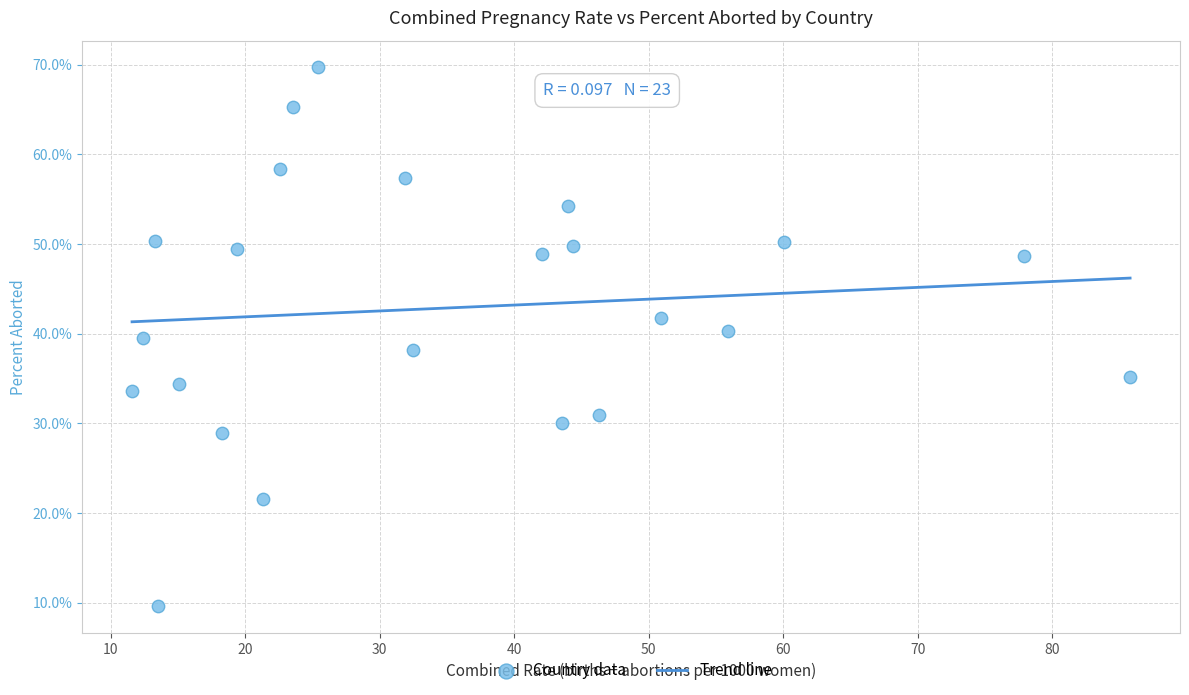

What is the range of X values (max minus min)?

74.2